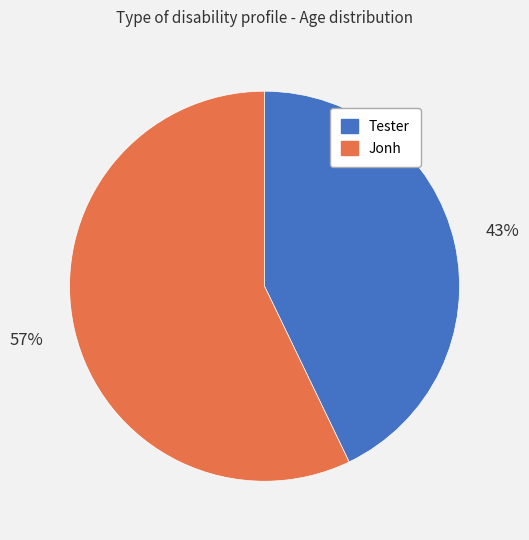

Which slice is the smallest?

Tester